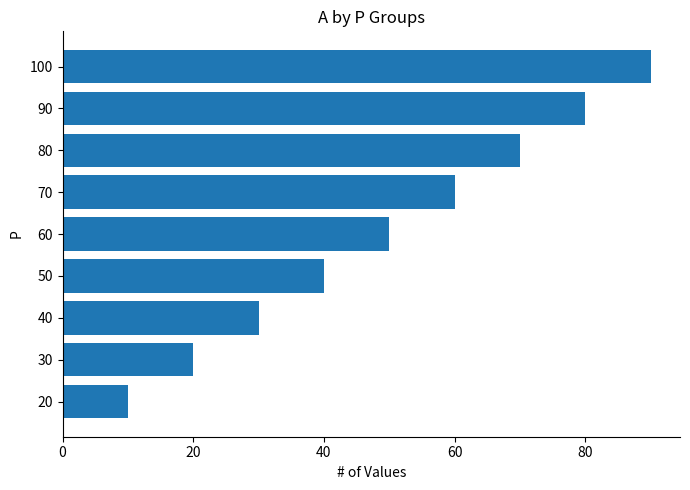

Reading top to bottom, extract all data points from this chart.

90	80	70	60	50	40	30	20	10